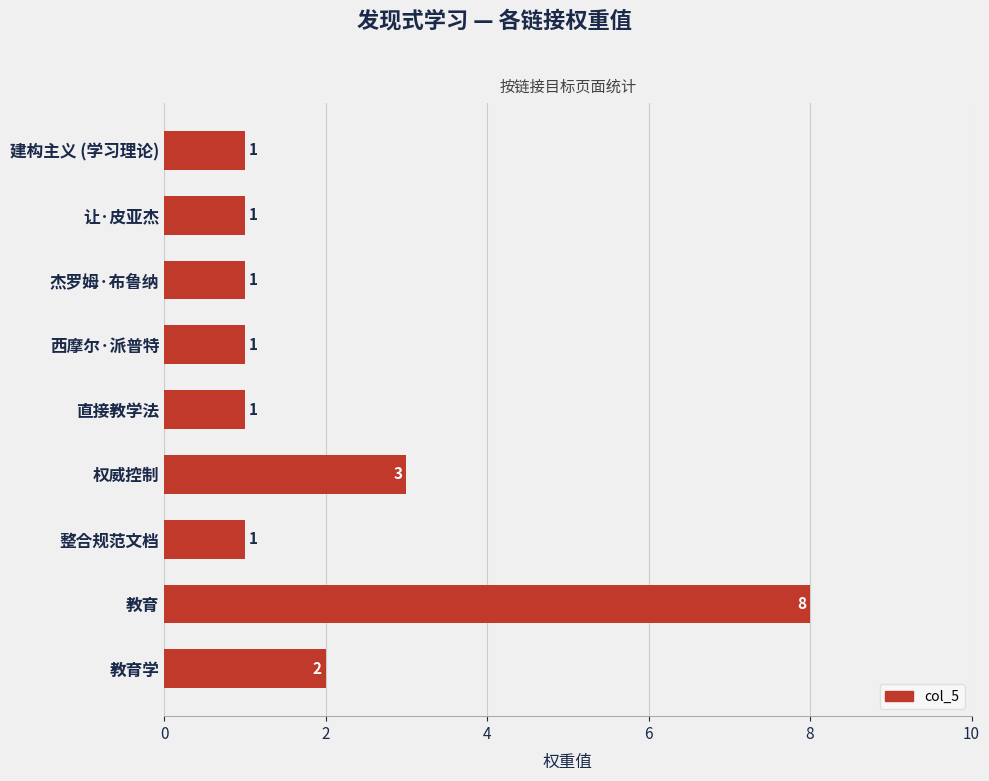

Which has a higher value, 整合规范文档 or 教育学?

教育学